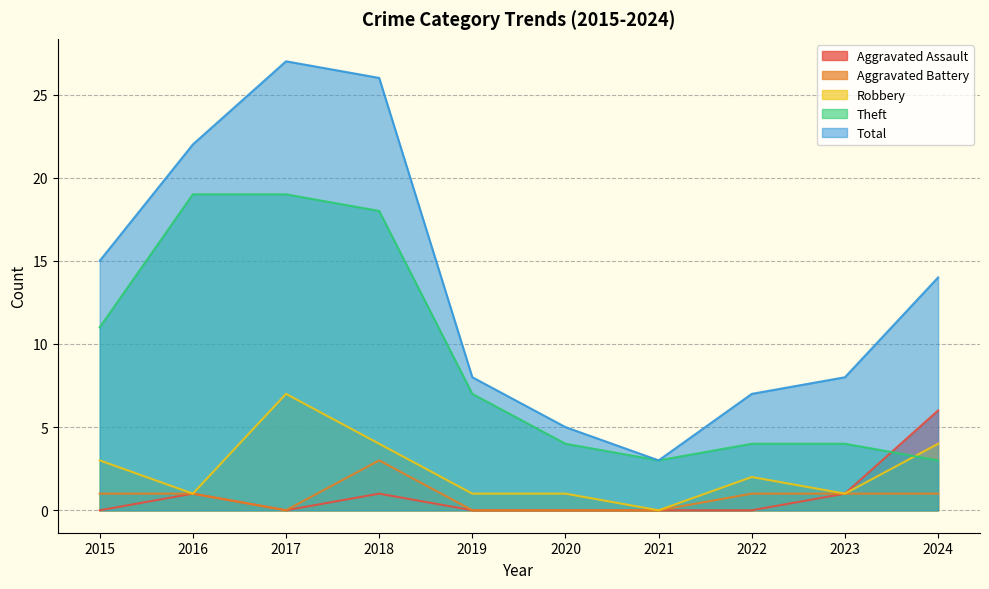

What is the total value across all series at 2024?

28